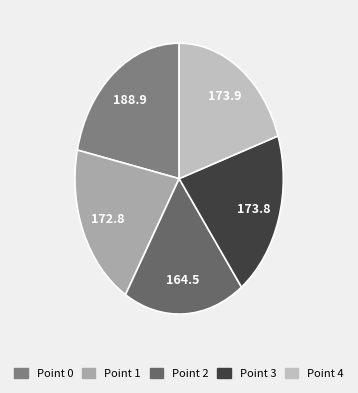

Rank the categories by value from highest to lowest.

Point 0, Point 4, Point 3, Point 1, Point 2